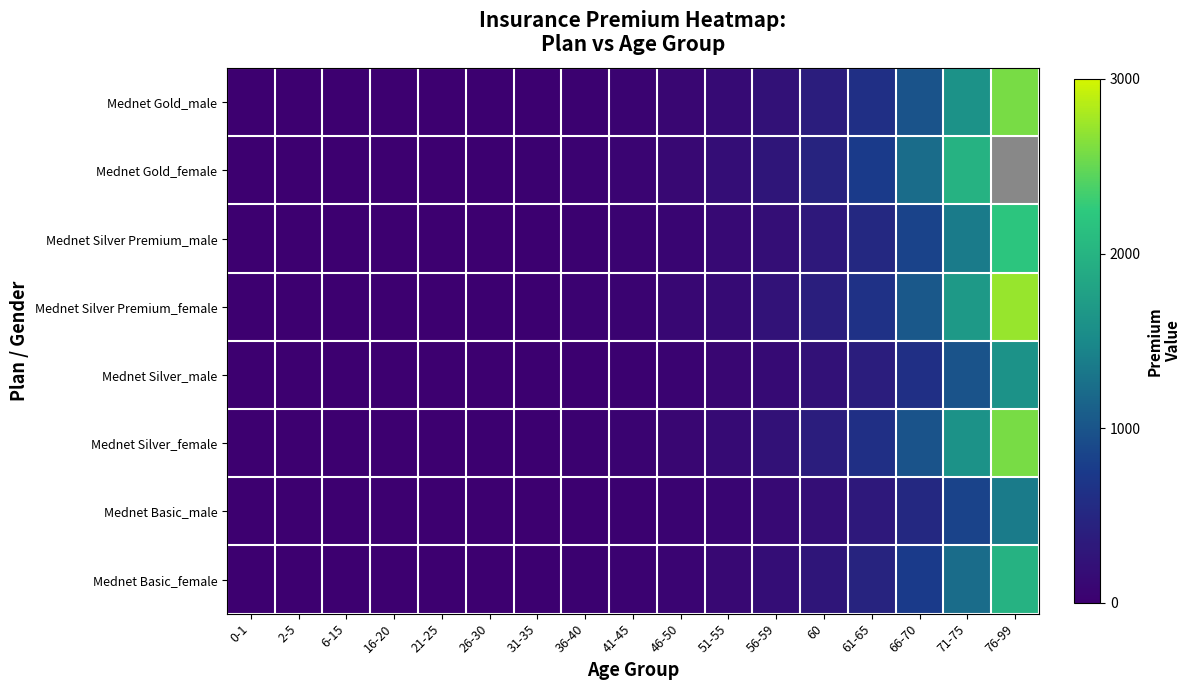

The value of Mednet Silver_male at 46-50 is 17. True or false?

False